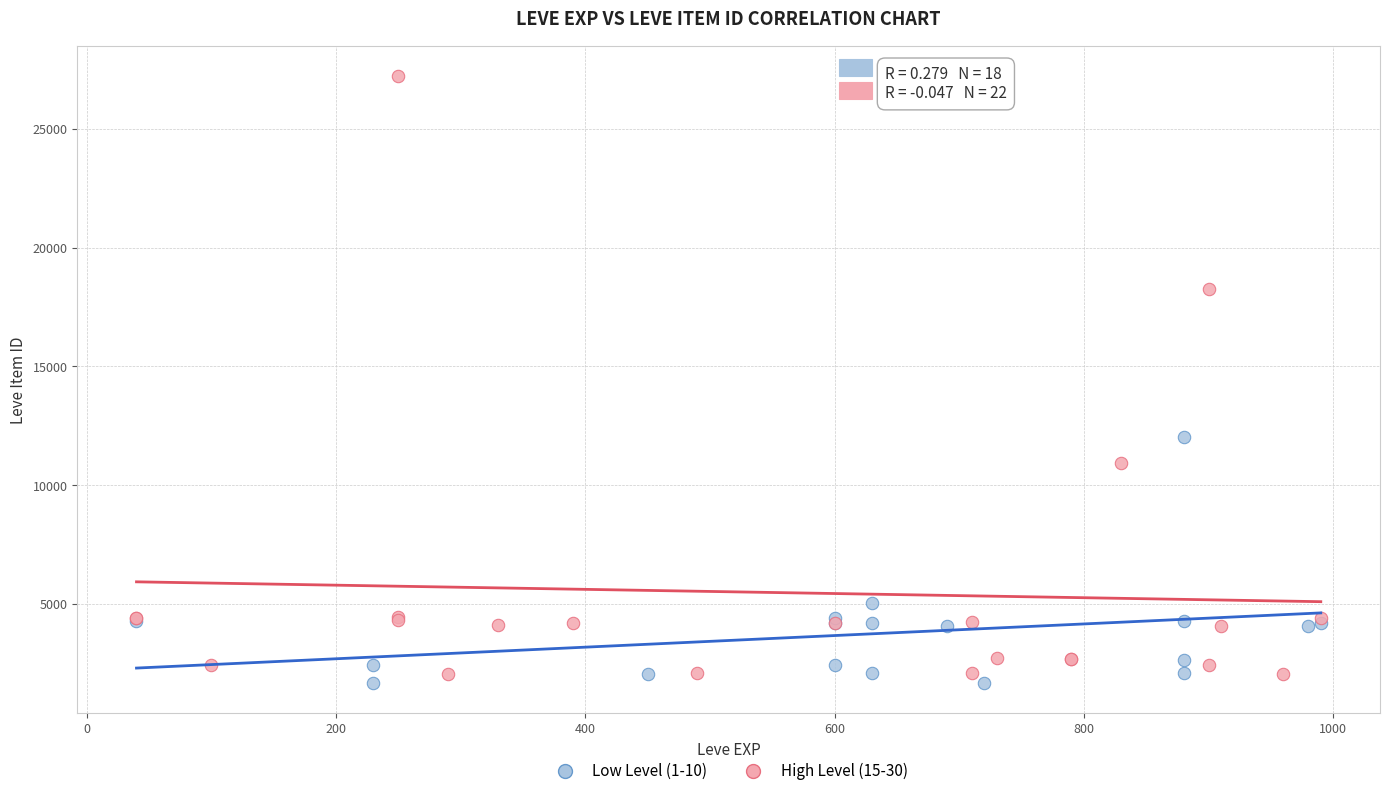

Which series reaches the maximum Y coordinate?

High Level (15-30)